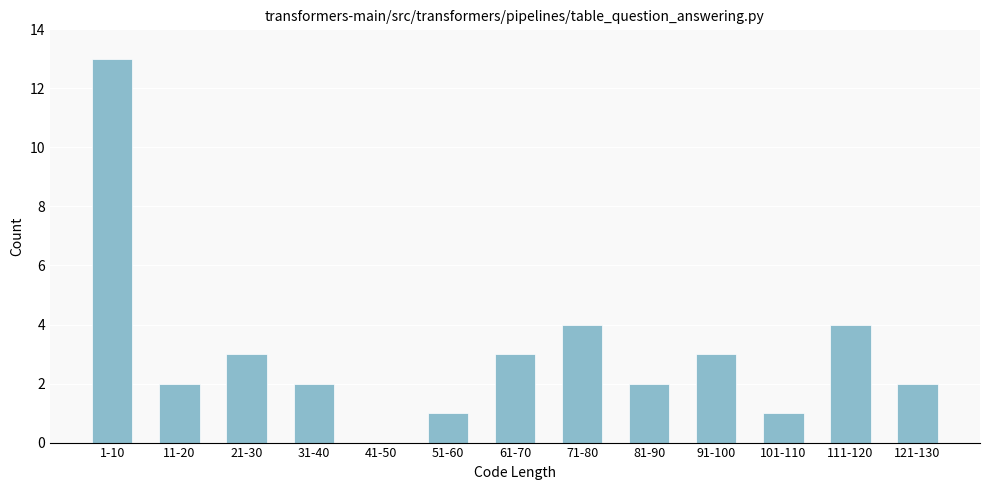

Reading right to left, extract all data points from this chart.

121-130=2	111-120=4	101-110=1	91-100=3	81-90=2	71-80=4	61-70=3	51-60=1	41-50=0	31-40=2	21-30=3	11-20=2	1-10=13